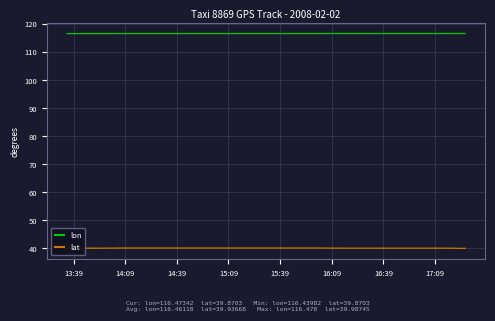

How many categories are shown in the chart?

40